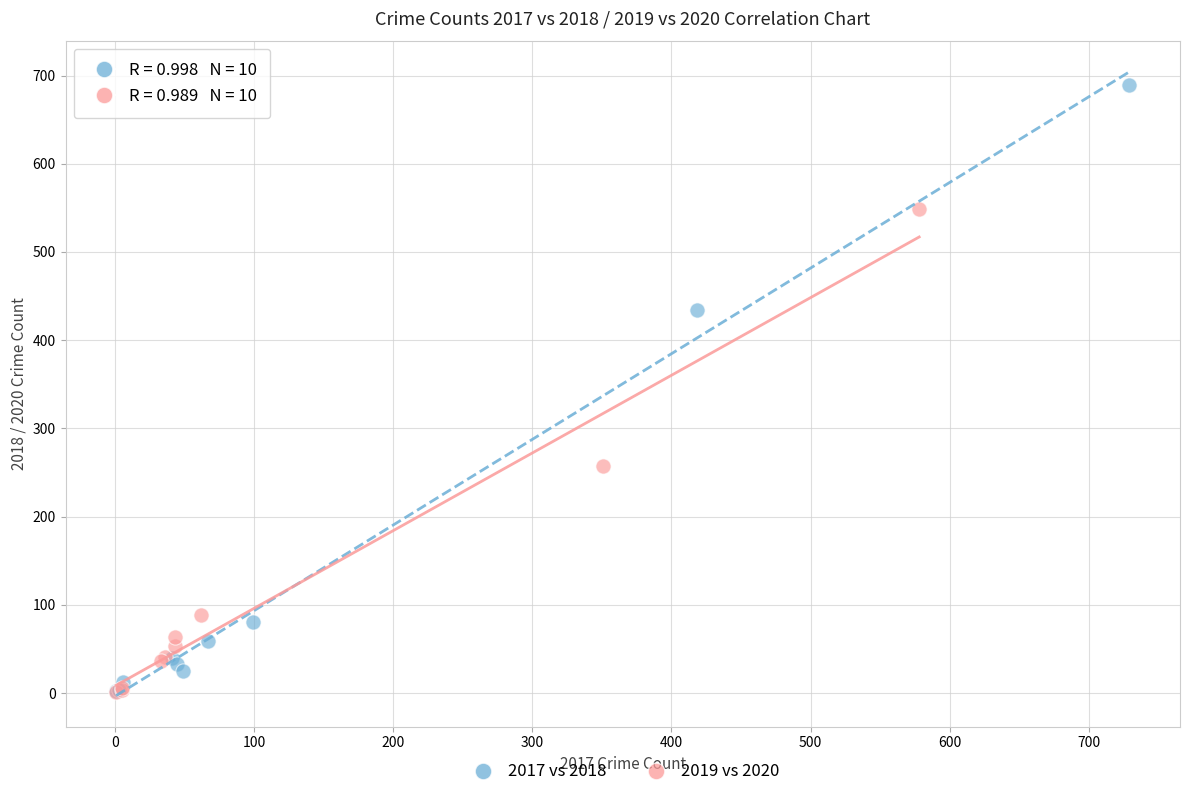

What are all the series names shown in the legend?

2017 vs 2018, 2019 vs 2020